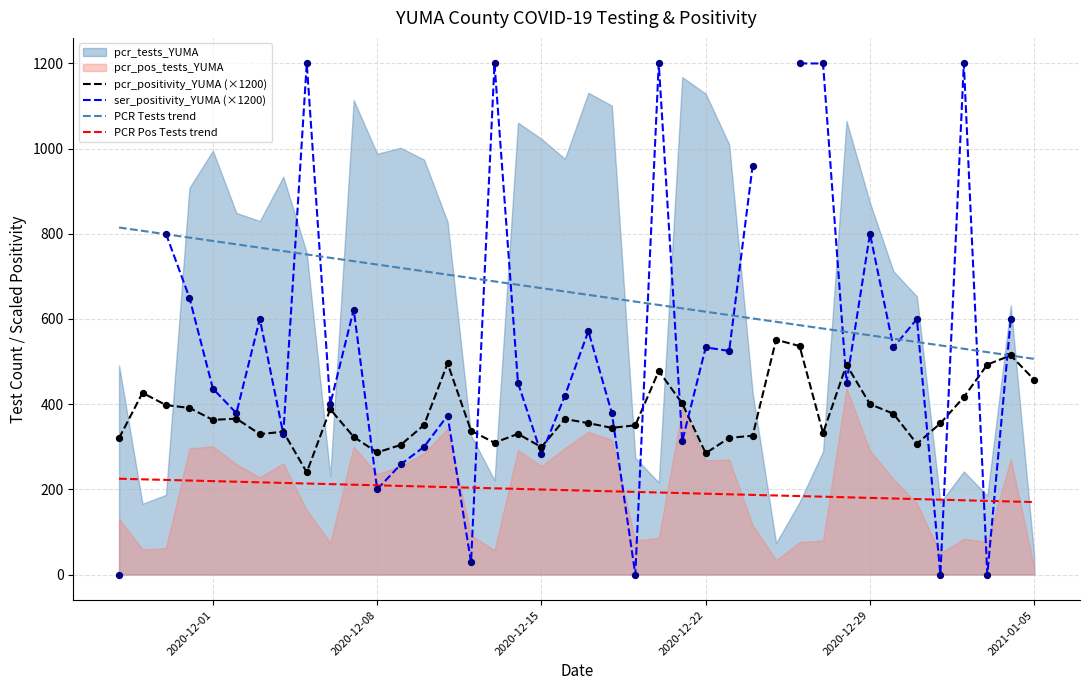

Which series has the widest spread of Y values?

ser_positivity_YUMA (×1200)